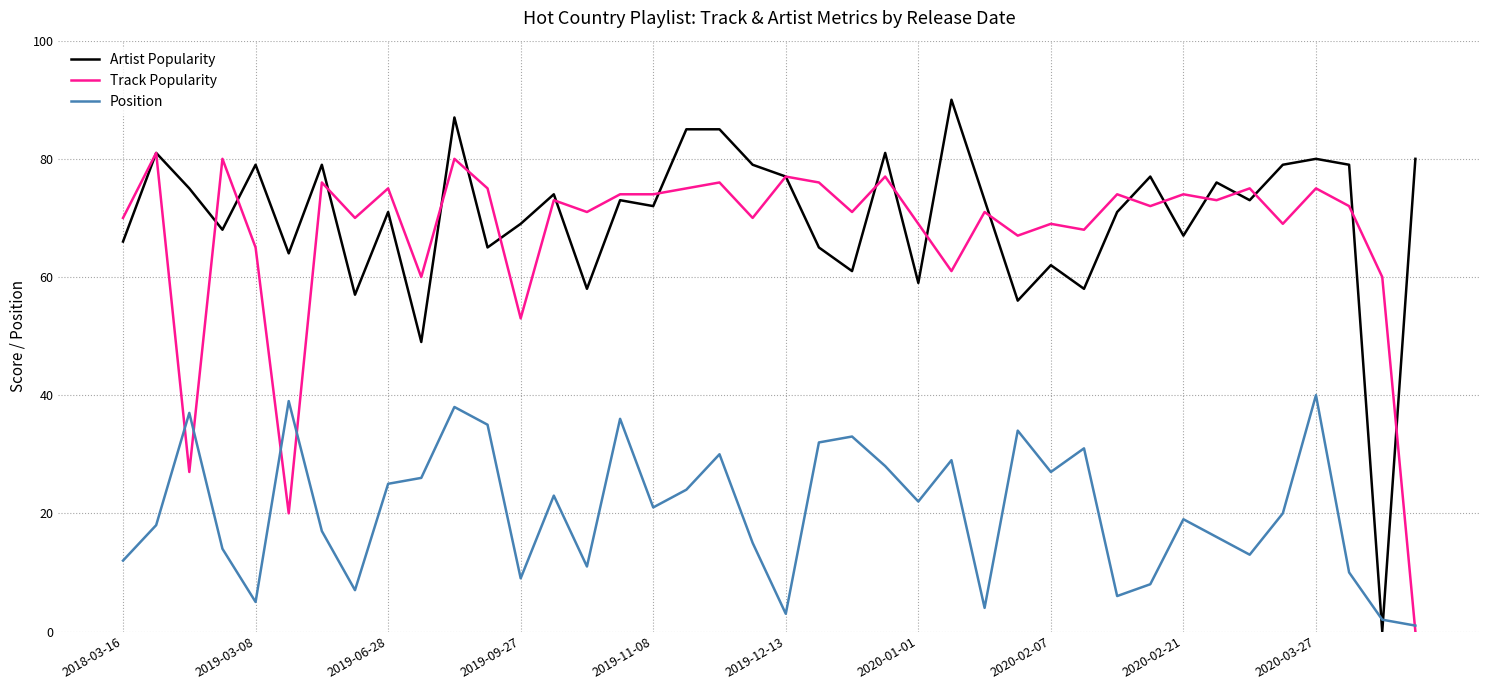

True or false: Track Popularity and Position intersect in this chart.

True